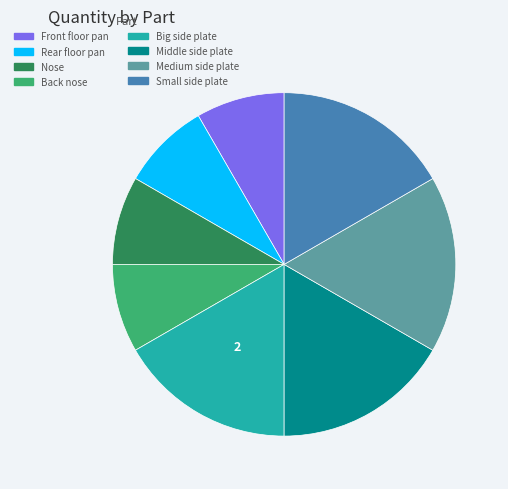

What is the ratio of the value at Medium side plate to the value at Nose?

2.0